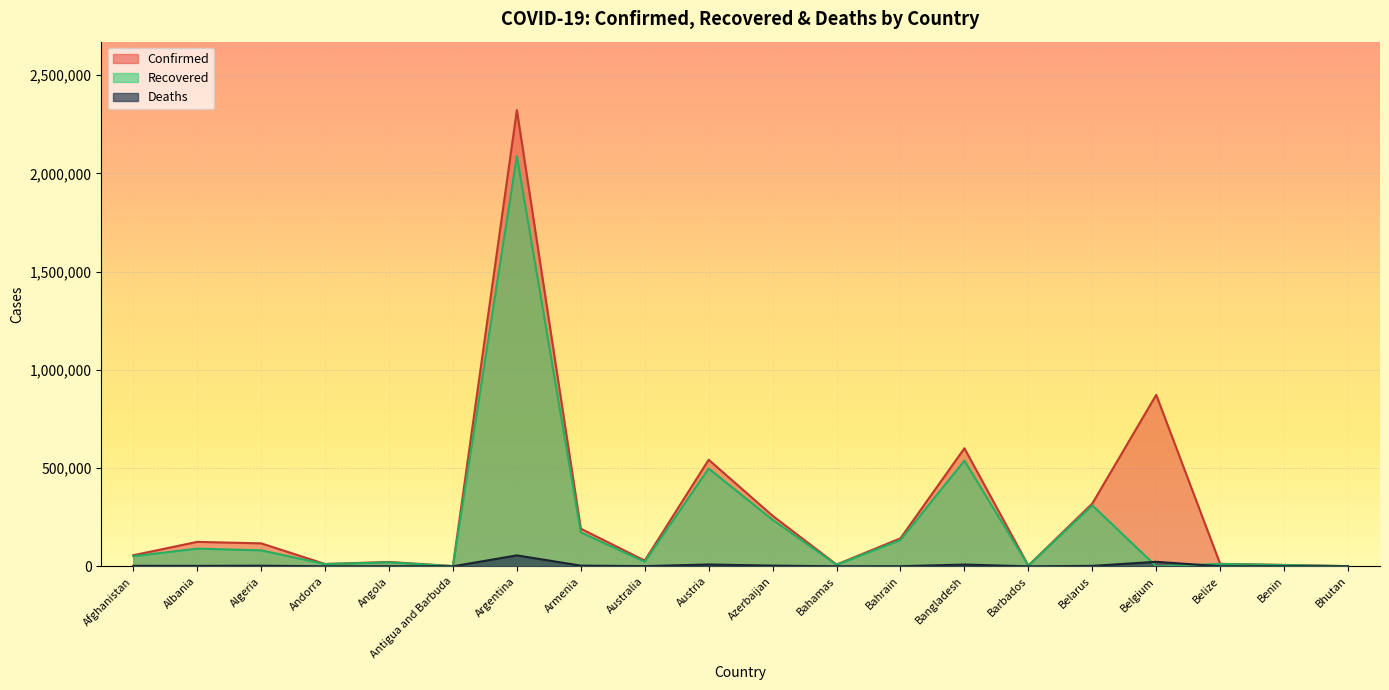

At which category is the sum across all series the highest?

Argentina